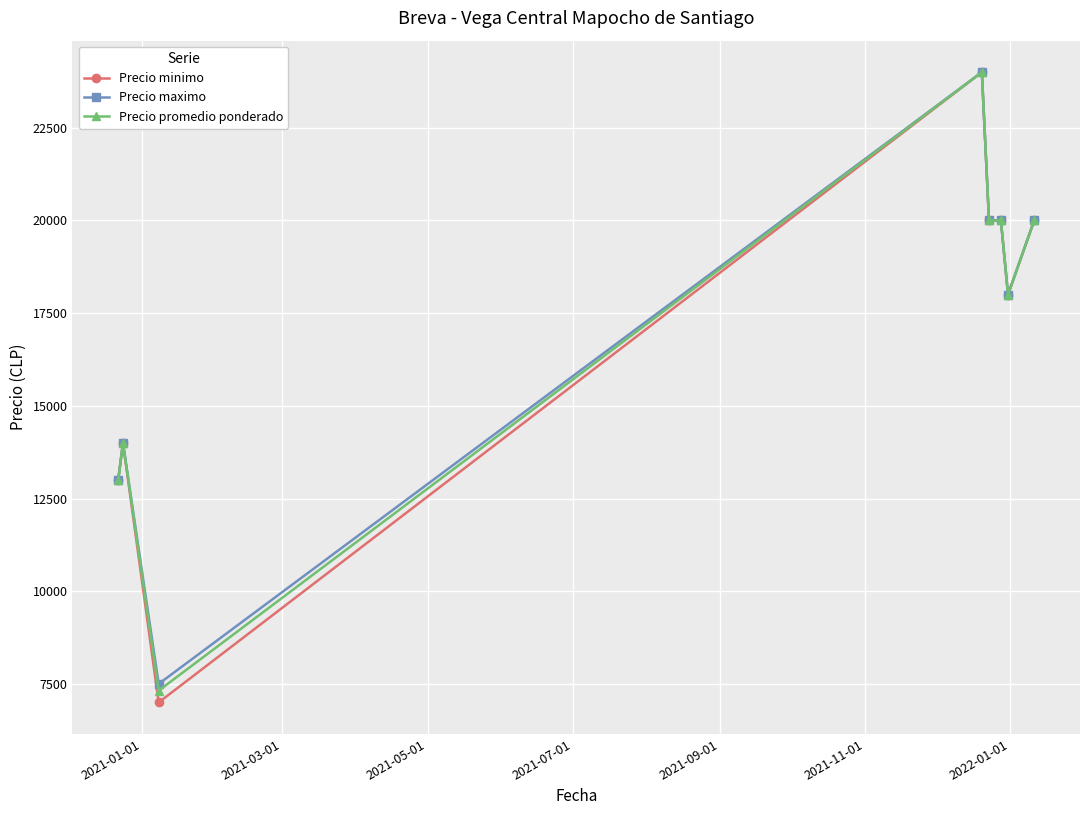

Reading left to right, extract all data points from this chart.

Precio minimo: 13000	14000	7000	24000	20000	20000	18000	20000
Precio maximo: 13000	14000	7500	24000	20000	20000	18000	20000
Precio promedio ponderado: 13000	14000	7318	24000	20000	20000	18000	20000